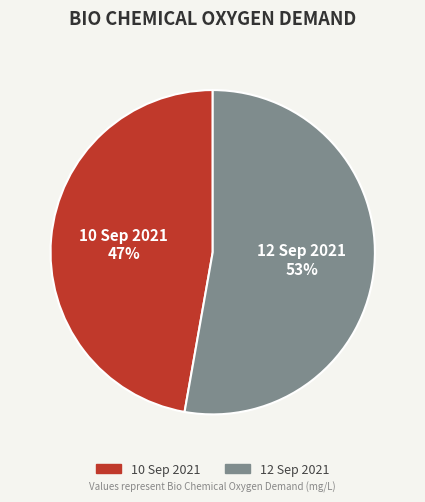

How many slices are in this pie chart?

2